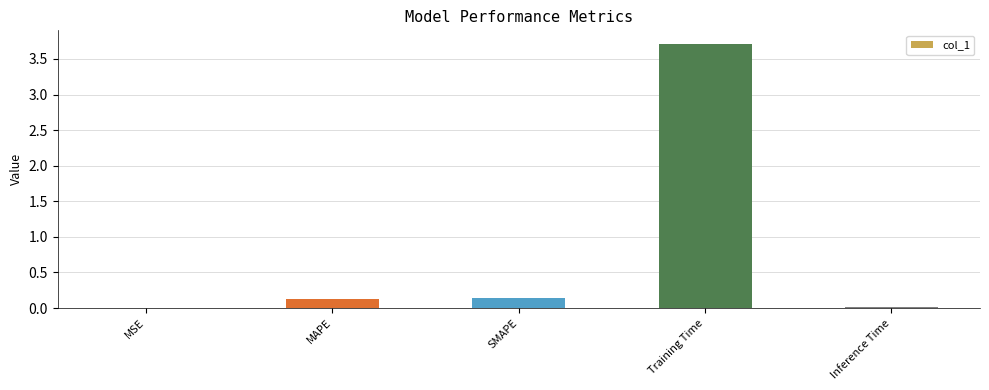

What value does the data have at Training Time?

3.7